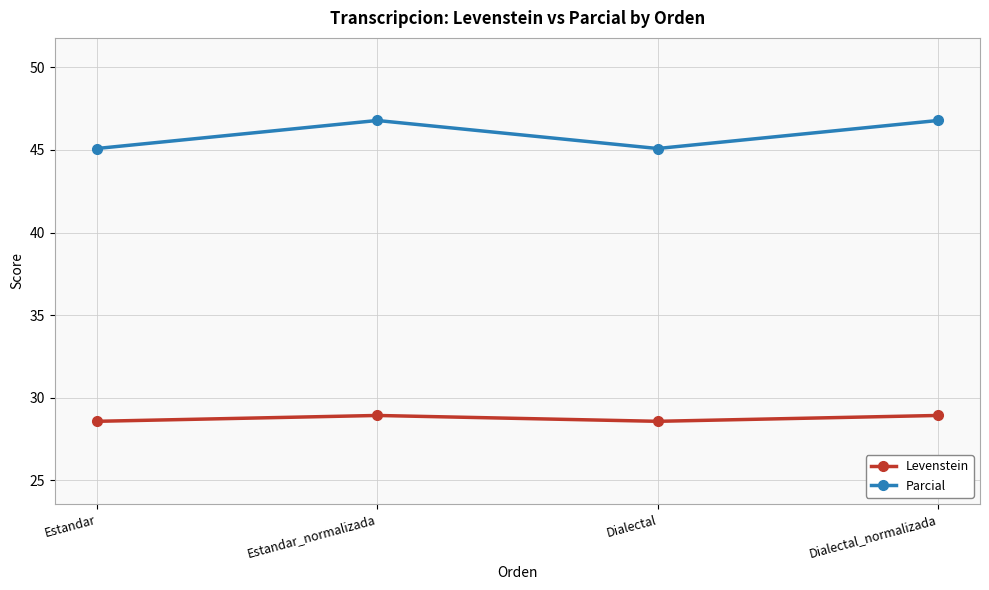

Which series has the largest total across all categories?

Parcial